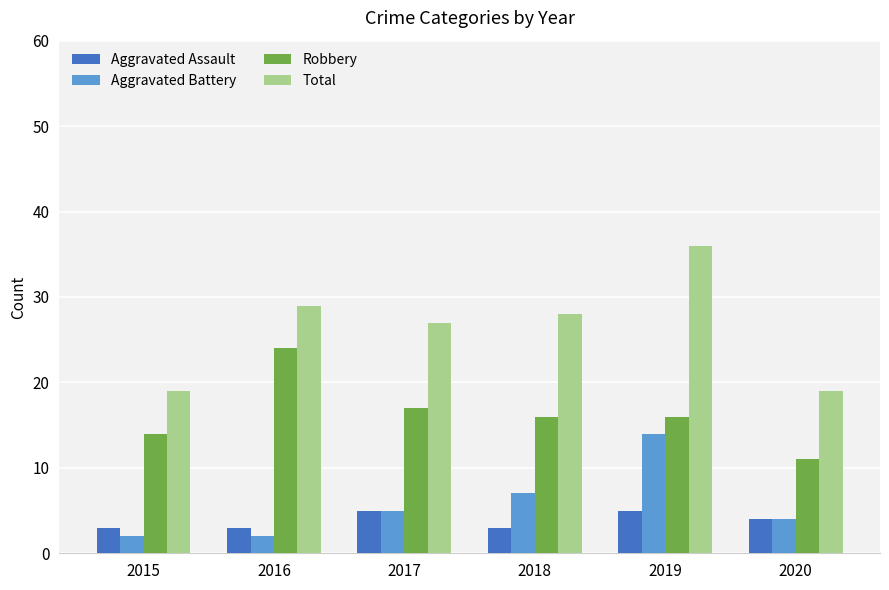

The Aggravated Battery series shows 11 at 2018. True or false?

False